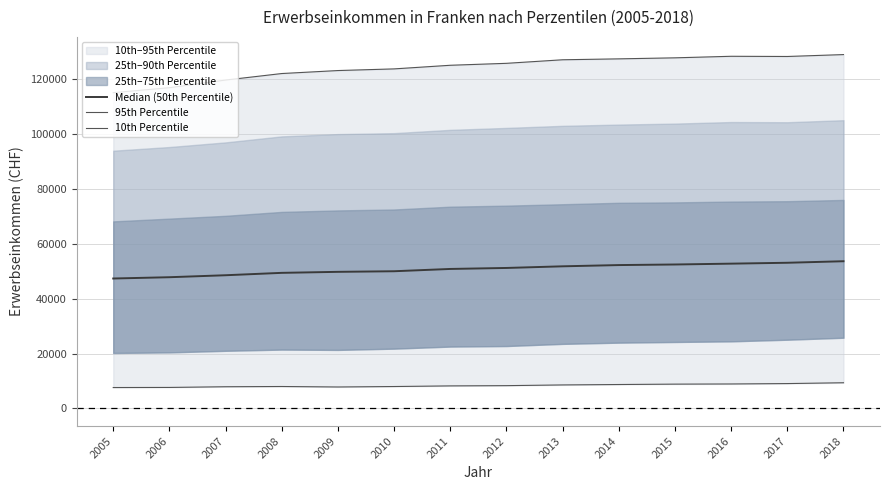

What is the greatest value displayed?

128950